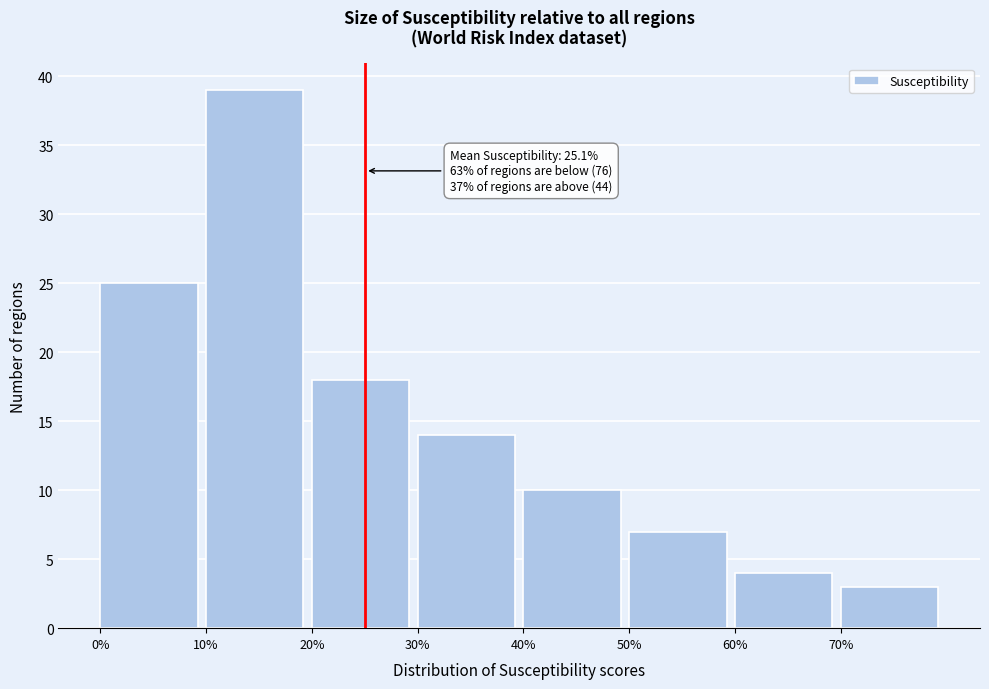

Over which range of the x-axis is the bar tallest?

10 to 20